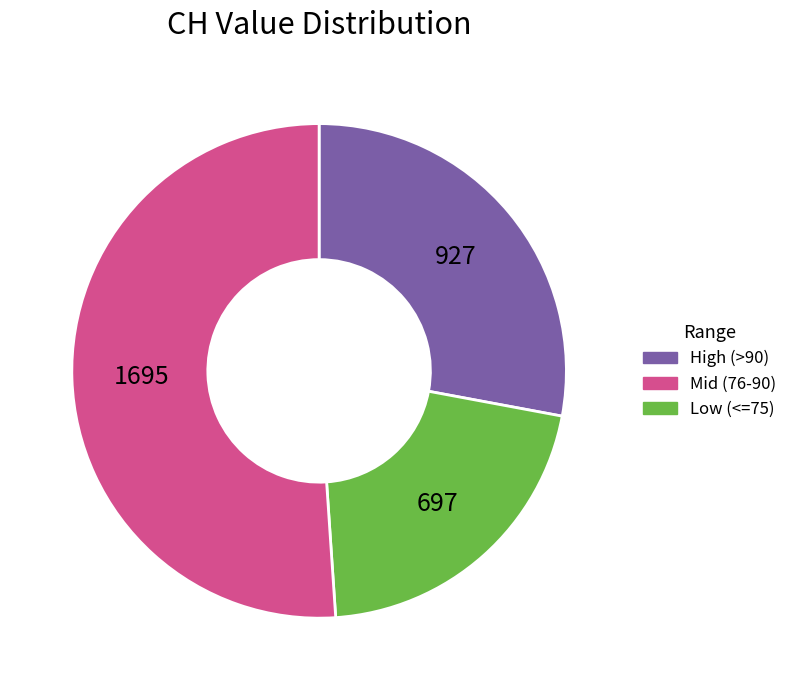

How many segments does this pie chart have?

3